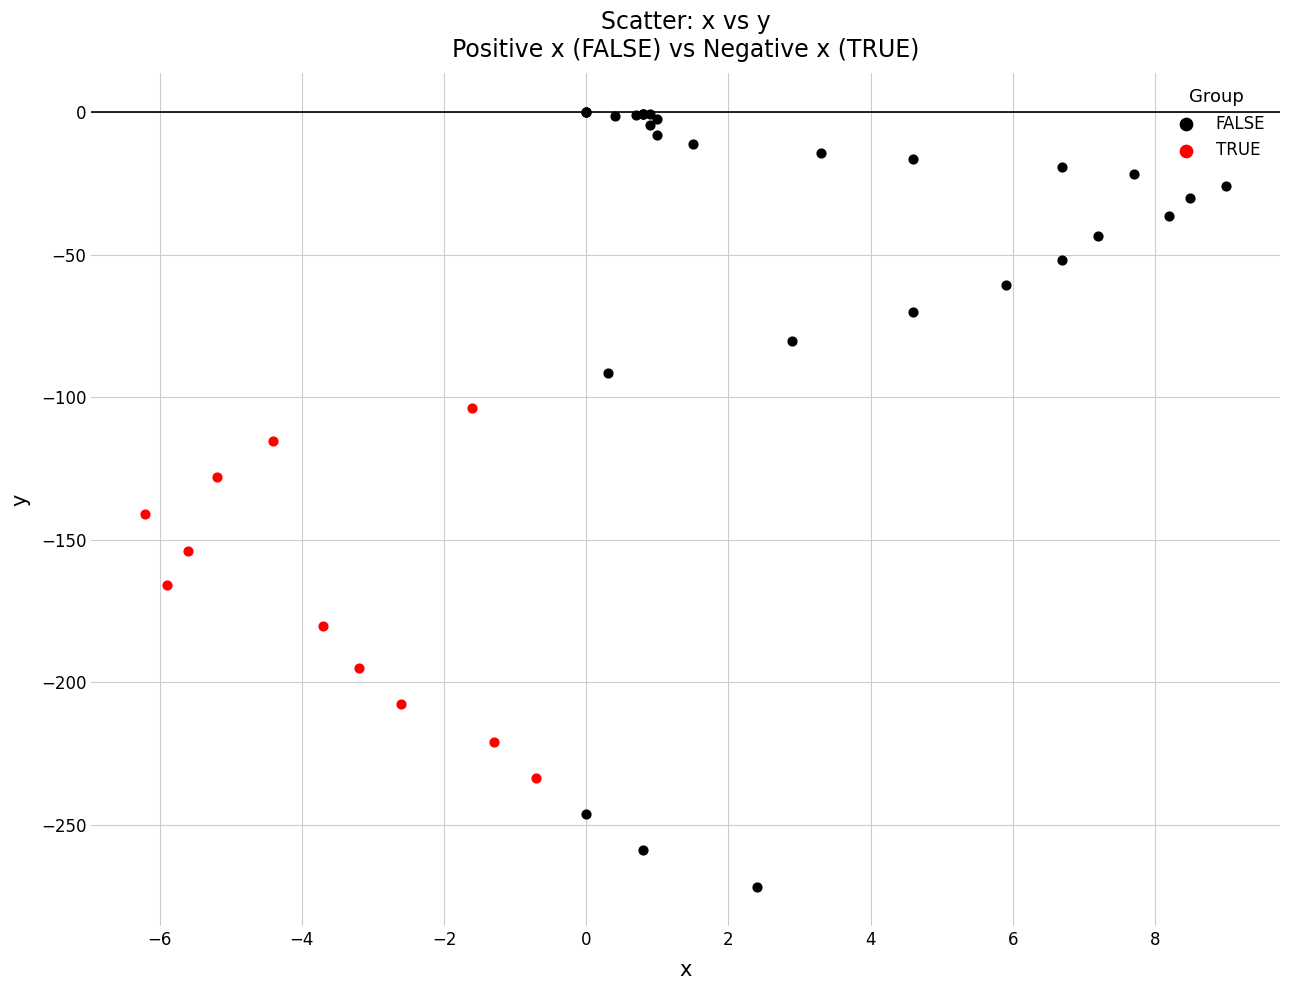

Which series reaches the maximum Y coordinate?

FALSE